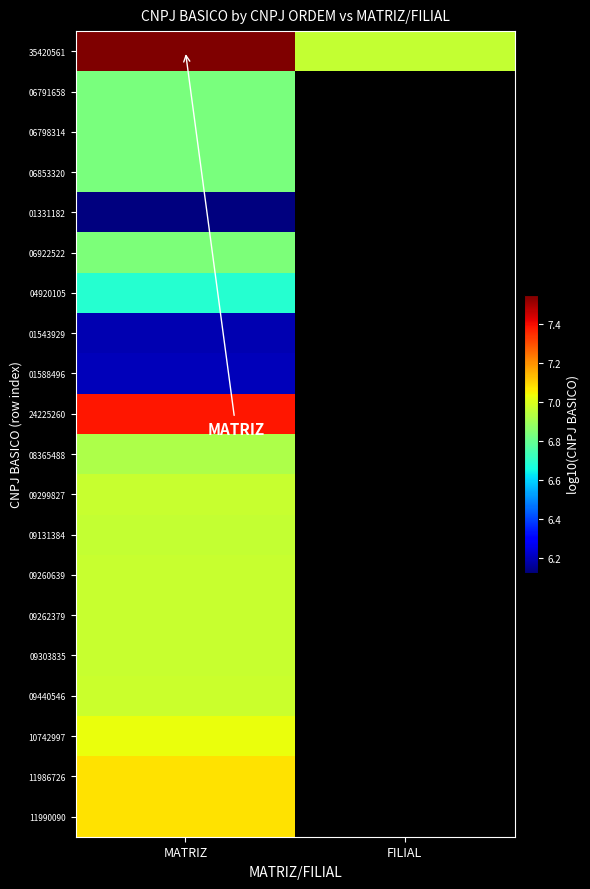

Is the value of 11986726 at MATRIZ greater than the value of 09303835 at MATRIZ?

Yes